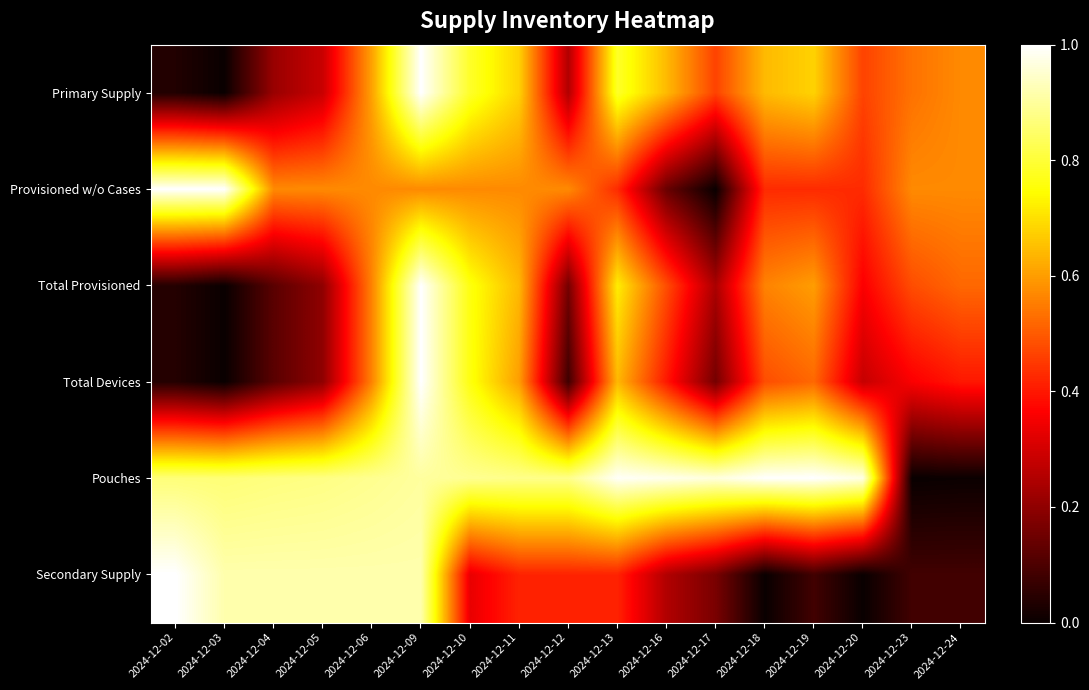

Reading right to left, transcribe all the data shown in this chart.

Primary Supply: 2024-12-24=0.6	2024-12-23=0.5	2024-12-20=0.5	2024-12-19=0.7	2024-12-18=0.6	2024-12-17=0.5	2024-12-16=0.6	2024-12-13=0.8	2024-12-12=0.2	2024-12-11=0.7	2024-12-10=0.8	2024-12-09=1.0	2024-12-06=0.6	2024-12-05=0.3	2024-12-04=0.2	2024-12-03=0.0	2024-12-02=0.0
Provisioned w/o Cases: 2024-12-24=0.6	2024-12-23=0.6	2024-12-20=0.4	2024-12-19=0.4	2024-12-18=0.4	2024-12-17=0.0	2024-12-16=0.1	2024-12-13=0.4	2024-12-12=0.6	2024-12-11=0.6	2024-12-10=0.6	2024-12-09=0.6	2024-12-06=0.6	2024-12-05=0.6	2024-12-04=0.6	2024-12-03=1.0	2024-12-02=1.0
Total Provisioned: 2024-12-24=0.5	2024-12-23=0.5	2024-12-20=0.4	2024-12-19=0.6	2024-12-18=0.6	2024-12-17=0.2	2024-12-16=0.5	2024-12-13=0.7	2024-12-12=0.2	2024-12-11=0.6	2024-12-10=0.8	2024-12-09=1.0	2024-12-06=0.6	2024-12-05=0.2	2024-12-04=0.1	2024-12-03=0.0	2024-12-02=0.0
Total Devices: 2024-12-24=0.4	2024-12-23=0.4	2024-12-20=0.3	2024-12-19=0.5	2024-12-18=0.5	2024-12-17=0.2	2024-12-16=0.4	2024-12-13=0.6	2024-12-12=0.1	2024-12-11=0.6	2024-12-10=0.8	2024-12-09=1.0	2024-12-06=0.6	2024-12-05=0.2	2024-12-04=0.1	2024-12-03=0.0	2024-12-02=0.0
Pouches: 2024-12-24=0.0	2024-12-23=0.0	2024-12-20=1.0	2024-12-19=1.0	2024-12-18=1.0	2024-12-17=1.0	2024-12-16=1.0	2024-12-13=1.0	2024-12-12=0.9	2024-12-11=0.9	2024-12-10=0.9	2024-12-09=0.9	2024-12-06=0.9	2024-12-05=0.9	2024-12-04=0.9	2024-12-03=0.9	2024-12-02=0.9
Secondary Supply: 2024-12-24=0.1	2024-12-23=0.1	2024-12-20=0.0	2024-12-19=0.1	2024-12-18=0.0	2024-12-17=0.2	2024-12-16=0.2	2024-12-13=0.4	2024-12-12=0.4	2024-12-11=0.4	2024-12-10=0.3	2024-12-09=0.9	2024-12-06=0.9	2024-12-05=0.9	2024-12-04=0.9	2024-12-03=0.9	2024-12-02=1.0